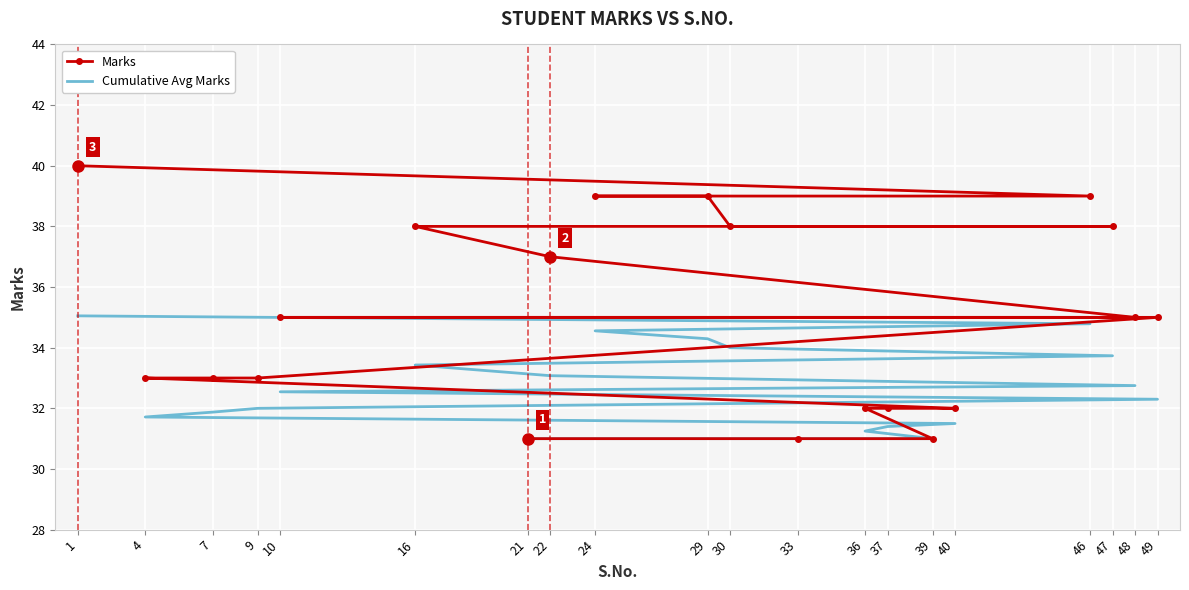

At which category does the chart reach its minimum across all series?

21